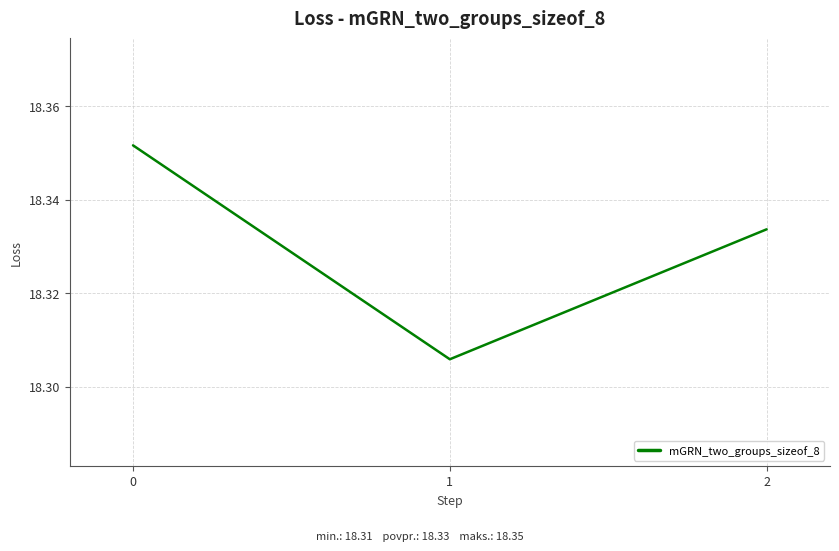

The value at 1 is 12.3. True or false?

False